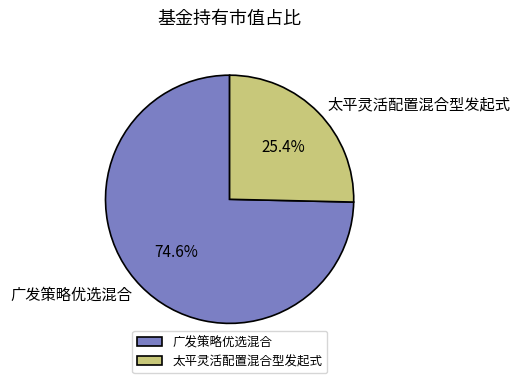

Count the number of slices in the pie.

2